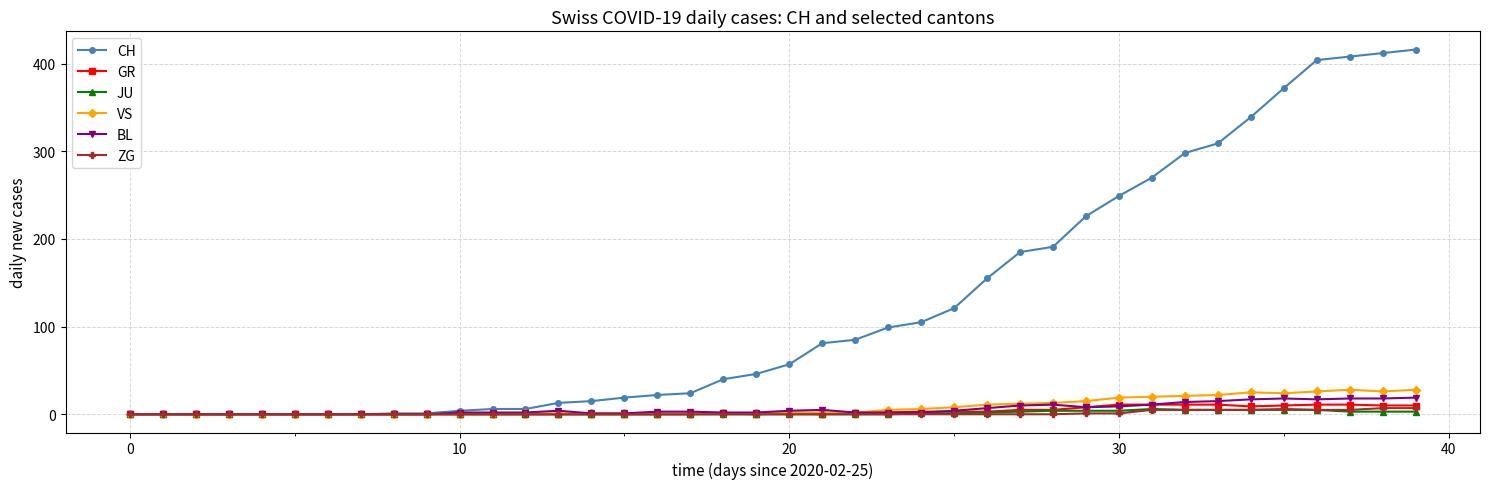

What are all the series names shown in the legend?

CH, GR, JU, VS, BL, ZG